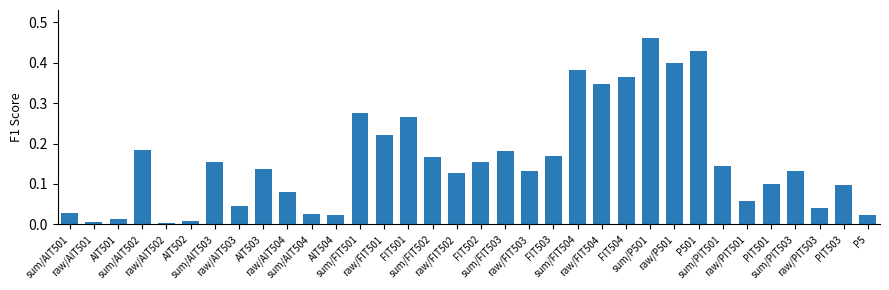

What is the sum of all values?

5.4